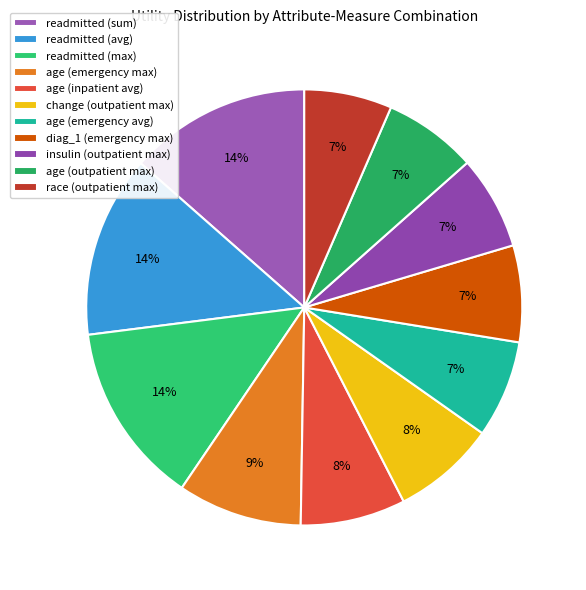

Is there a majority slice in this chart?

No